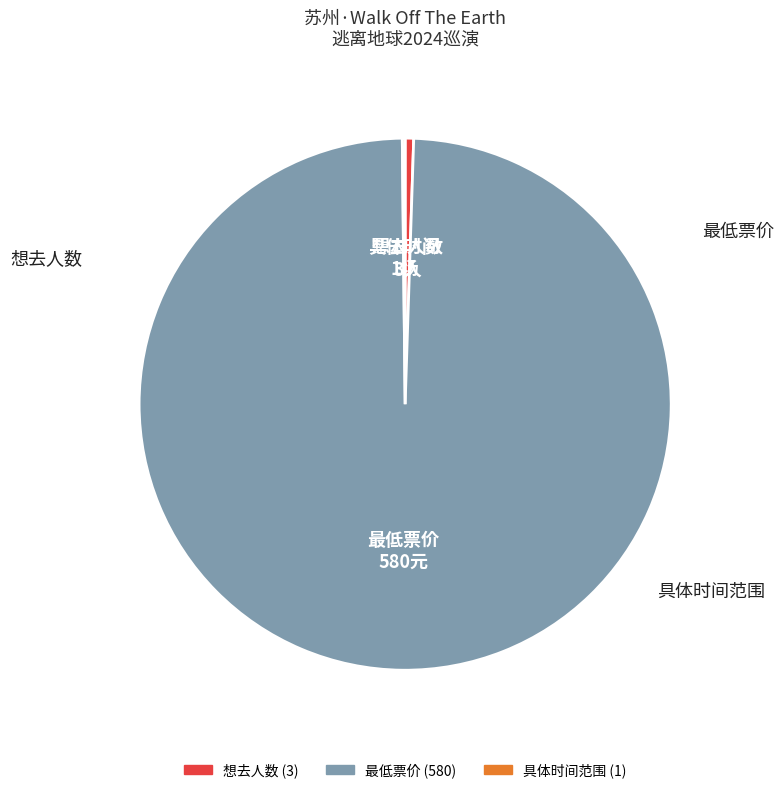

Does any single category account for the majority?

Yes